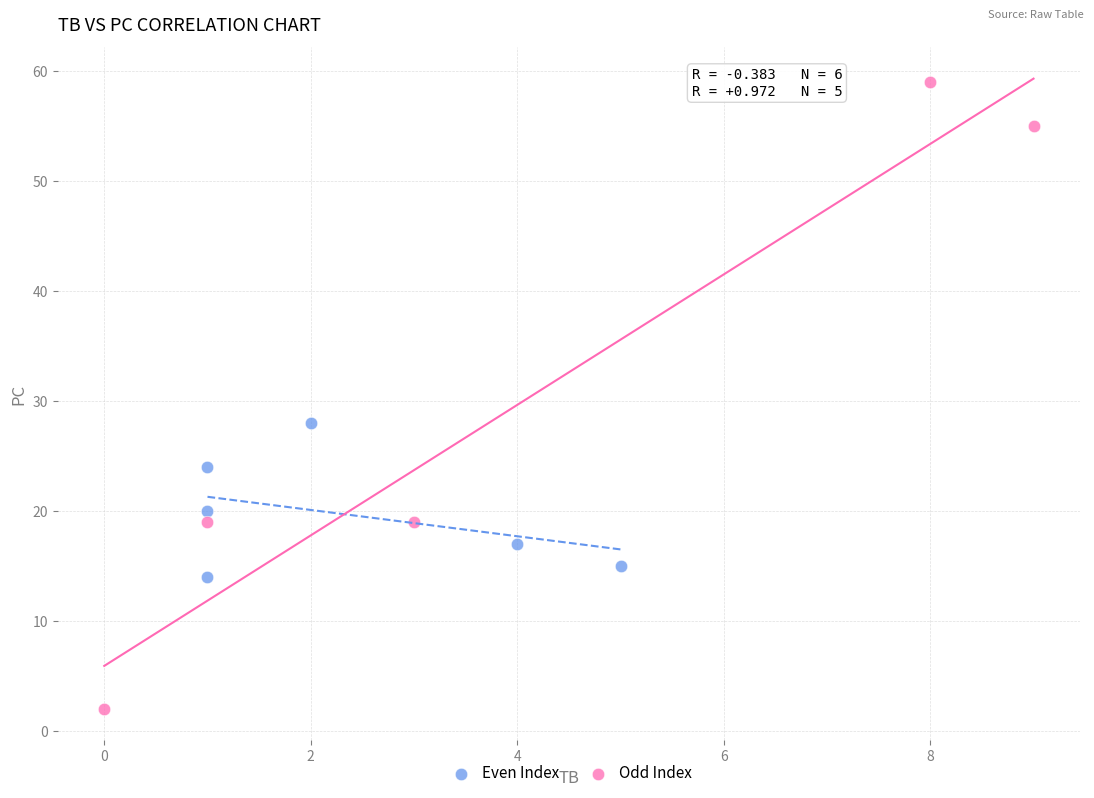

Which series reaches the minimum Y coordinate?

Odd Index